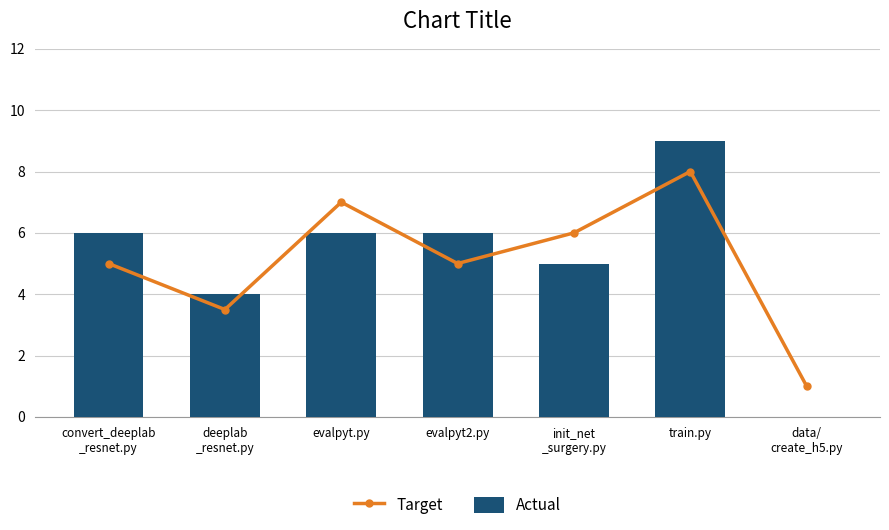

What is the sum of all Actual values?

36